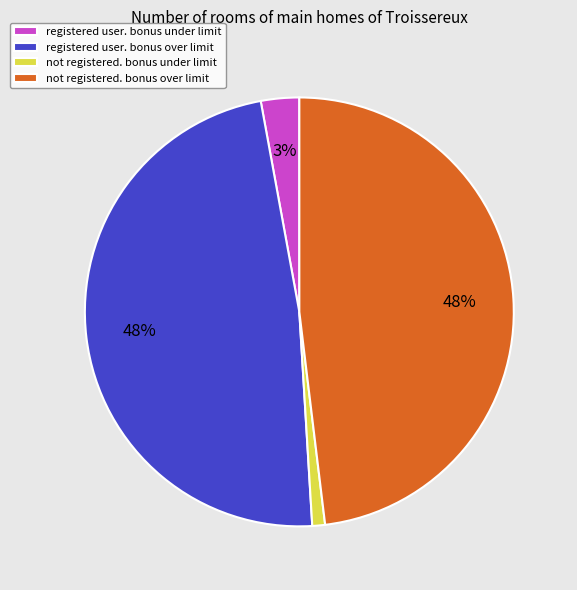

Does any single category account for the majority?

No